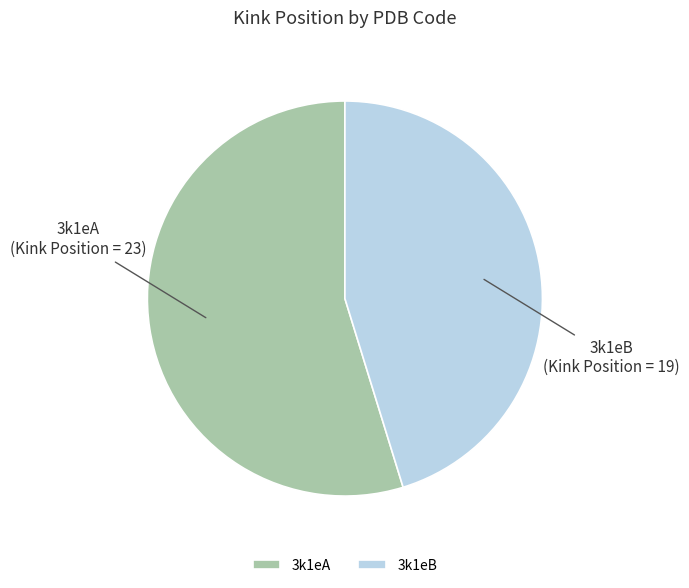

Which category has the smallest portion of the pie?

3k1eB